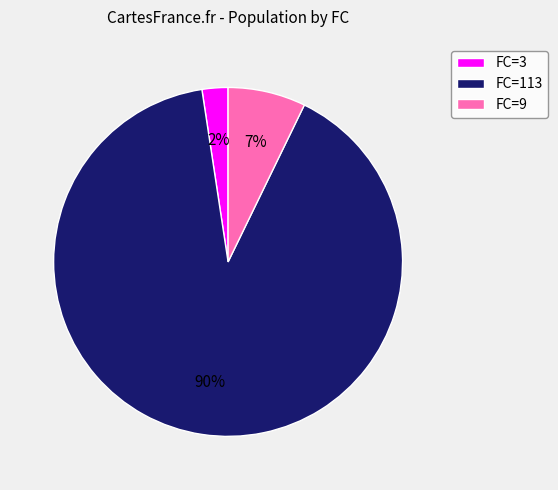

Is the sum of FC=113 and FC=3 greater than half?

Yes